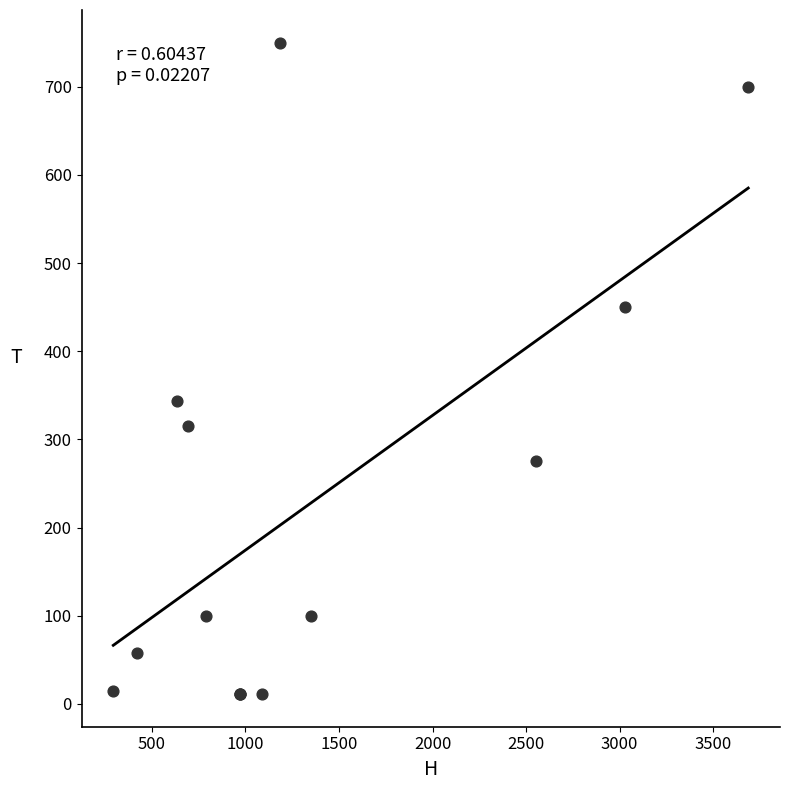

What Y value in the scatter plot is closest to 380?

343.4